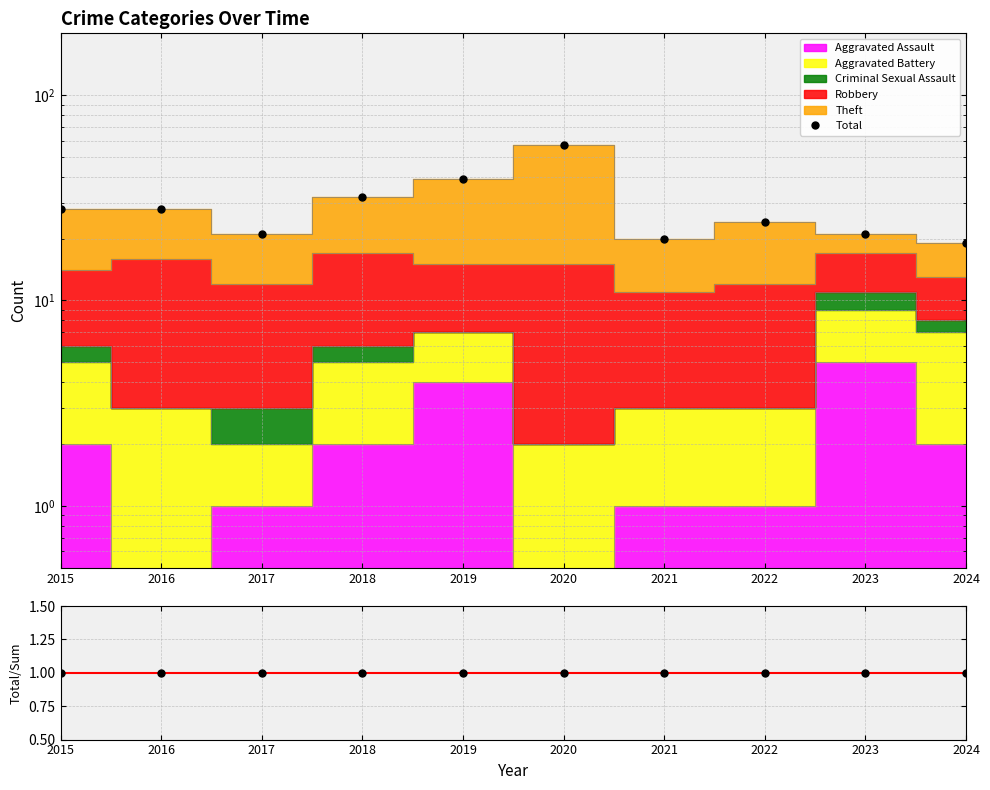

Reading left to right, extract all data points from this chart.

Total: 28	28	21	32	39	57	20	24	21	19
Total/Sum: 1	1	1	1	1	1	1	1	1	1